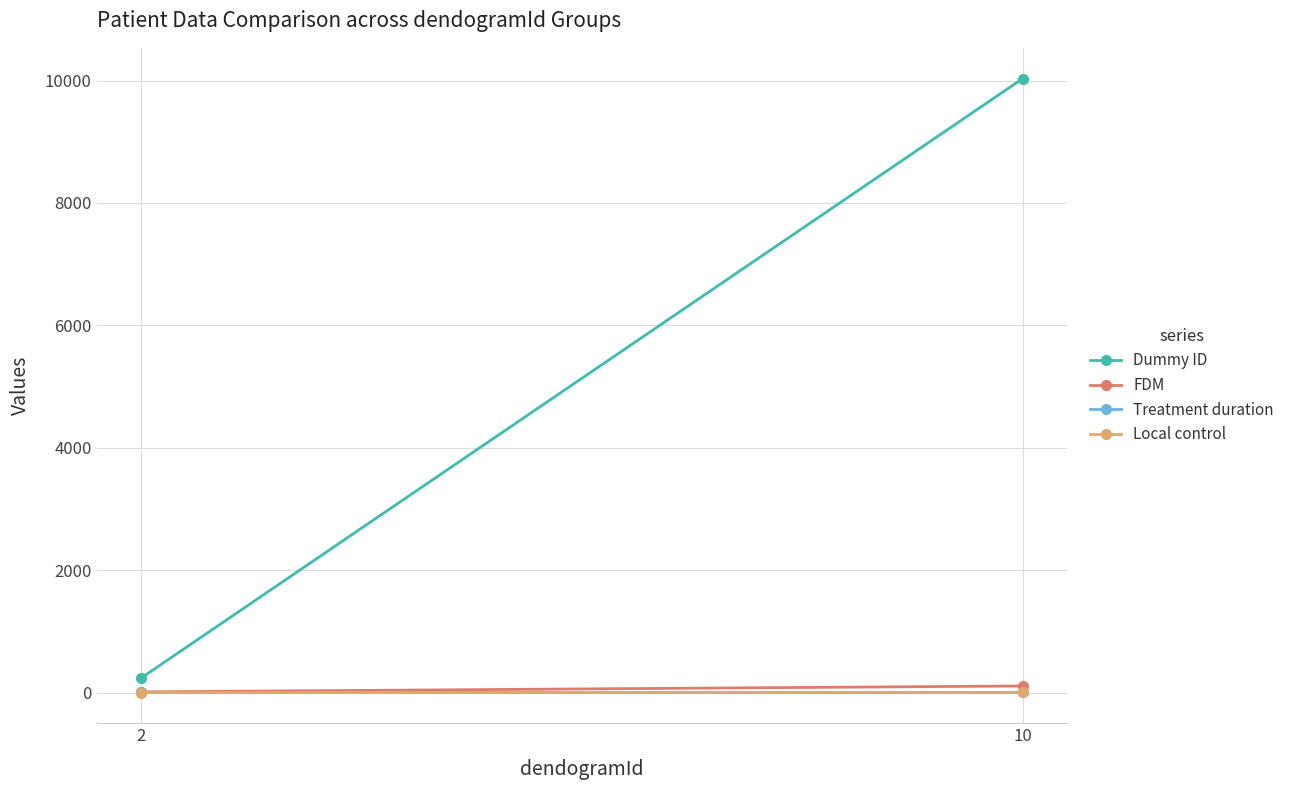

How many data points in FDM are above 107?

1